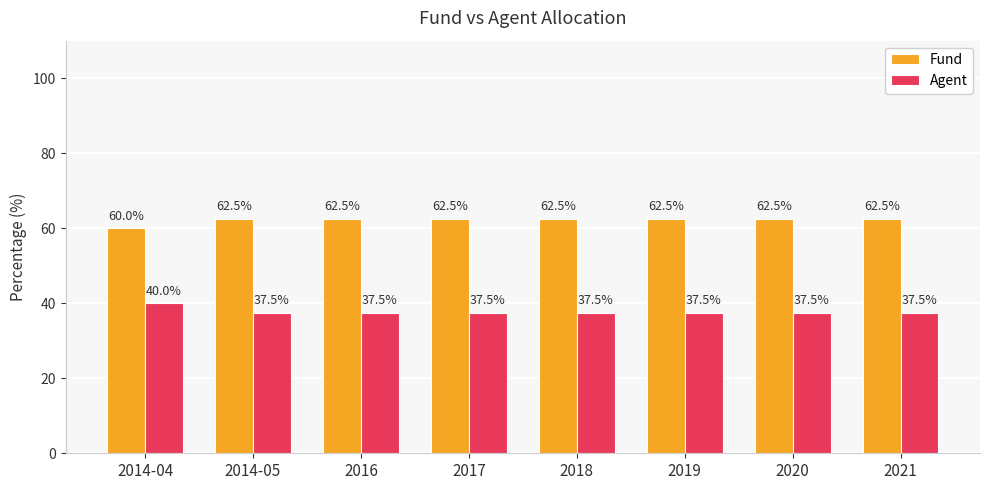

Is it true that Fund equals 20.5 at 2019?

False